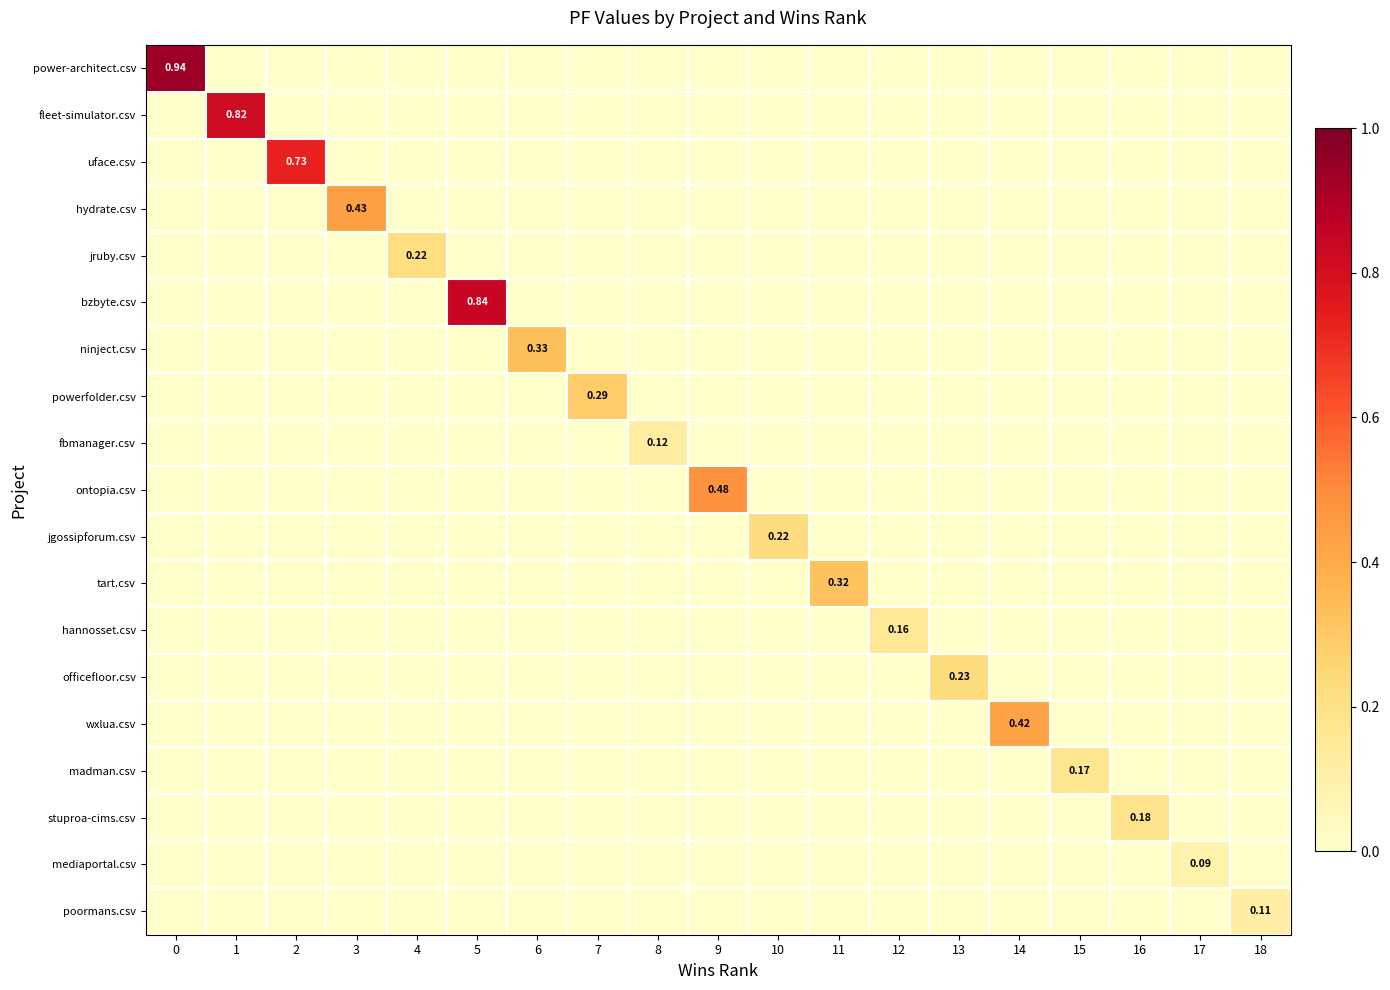

The power-architect.csv series shows 0.0 at 4. True or false?

True